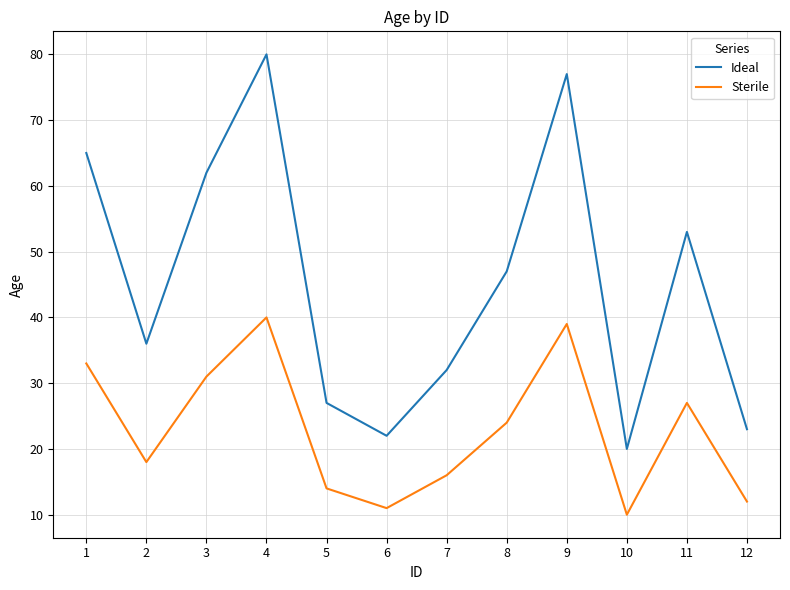

Reading left to right, extract all data points from this chart.

Ideal: 65	36	62	80	27	22	32	47	77	20	53	23
Sterile: 33	18	31	40	14	11	16	24	39	10	27	12